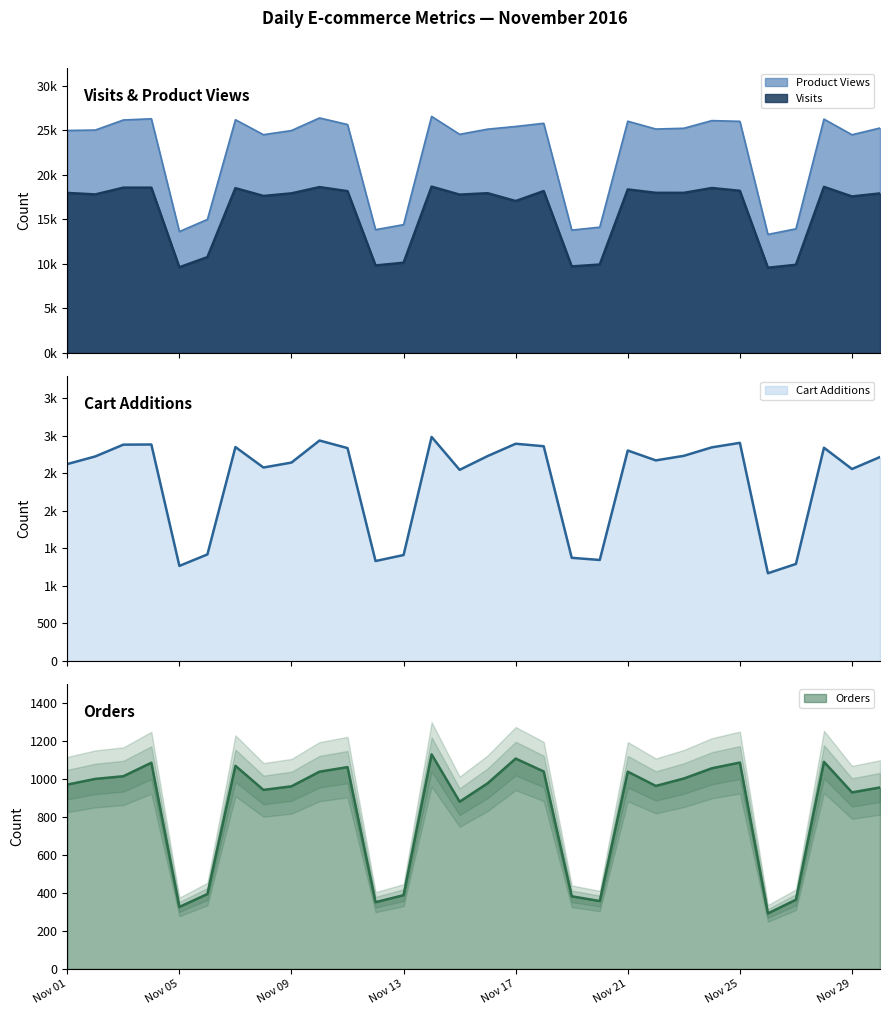

True or false: Cart Additions and Product Views intersect in this chart.

False